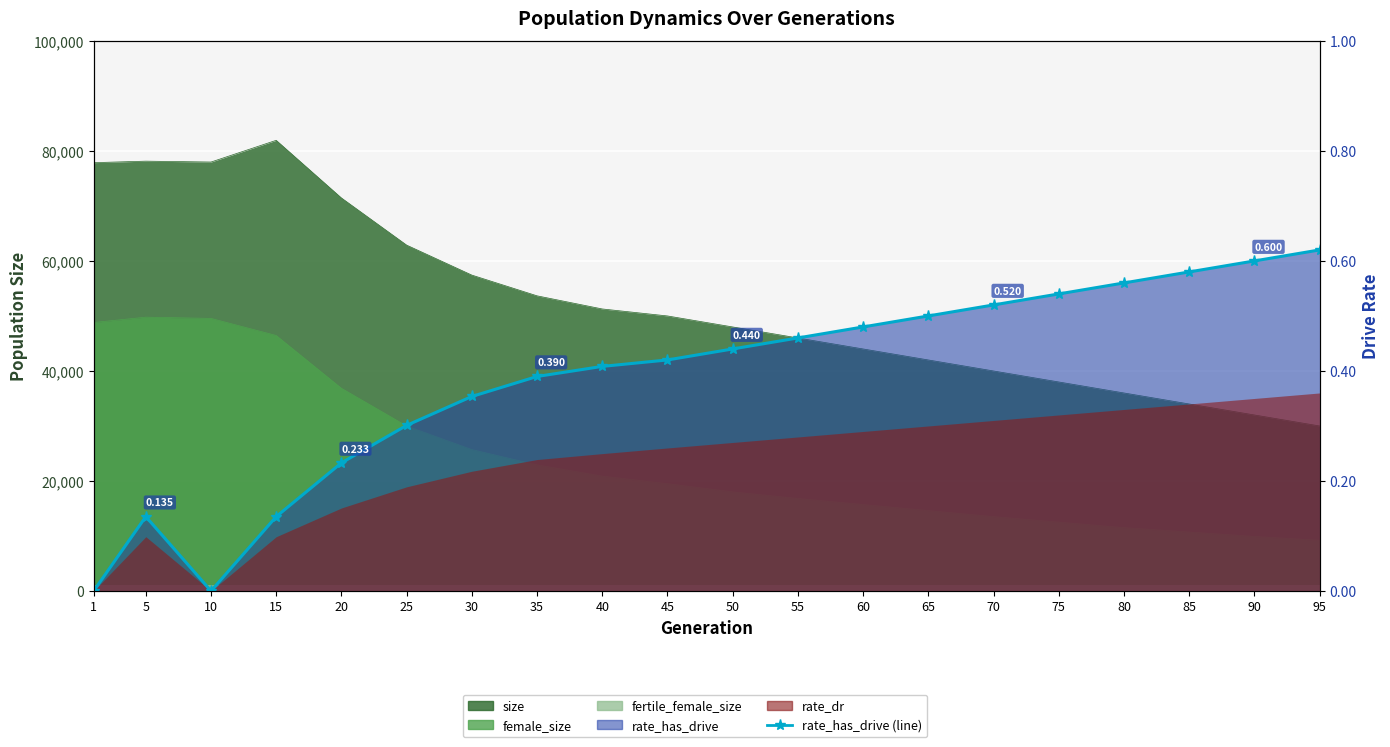

What is the value of the 19th point from the left?

0.6